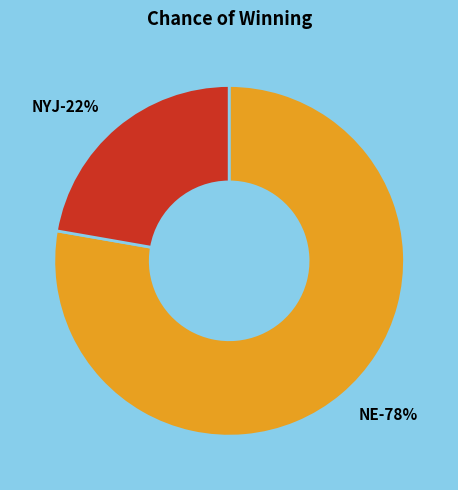

What is the change in value from NE to NYJ?

-0.6